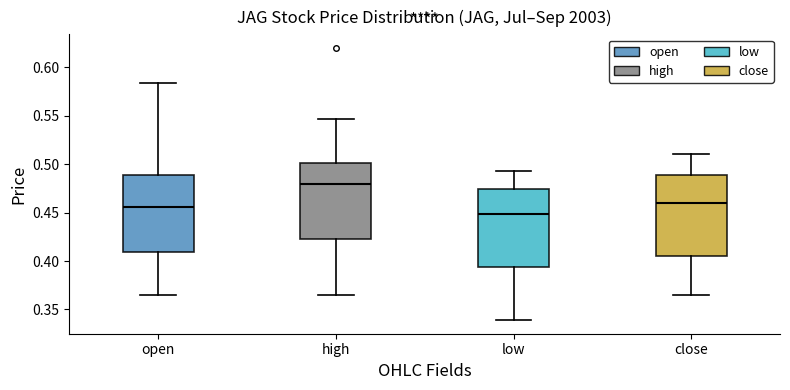

Where does the upper whisker of the box for close end on the y-axis? The values are not printed on the chart, so give them approximately, as read against the axis.

0.510